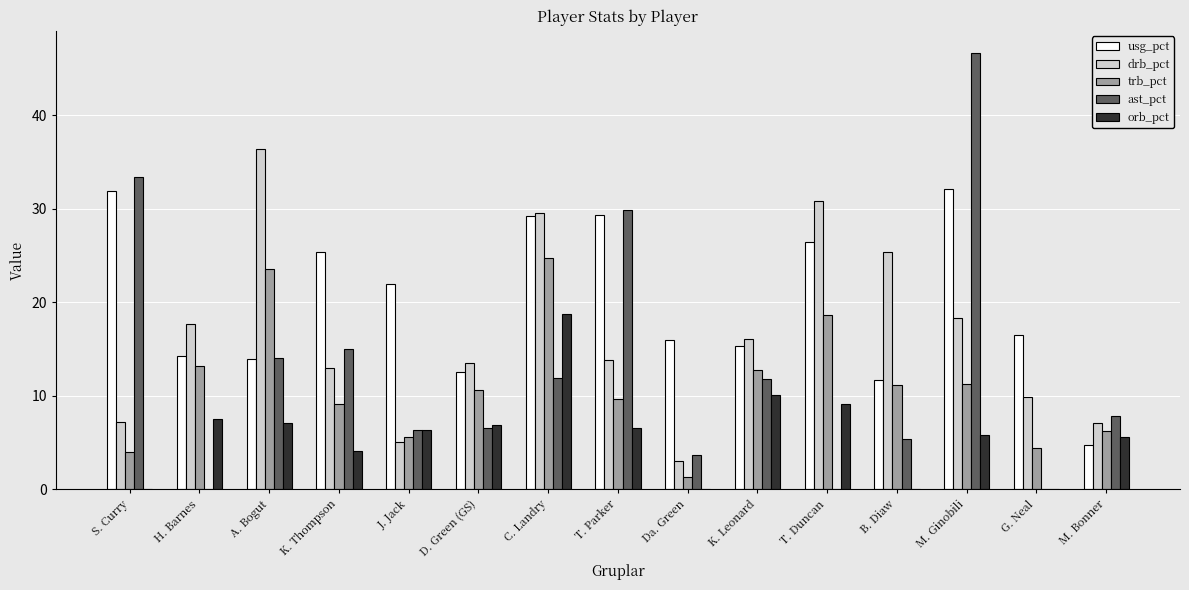

The value of ast_pct at A. Bogut is 18.6. True or false?

False